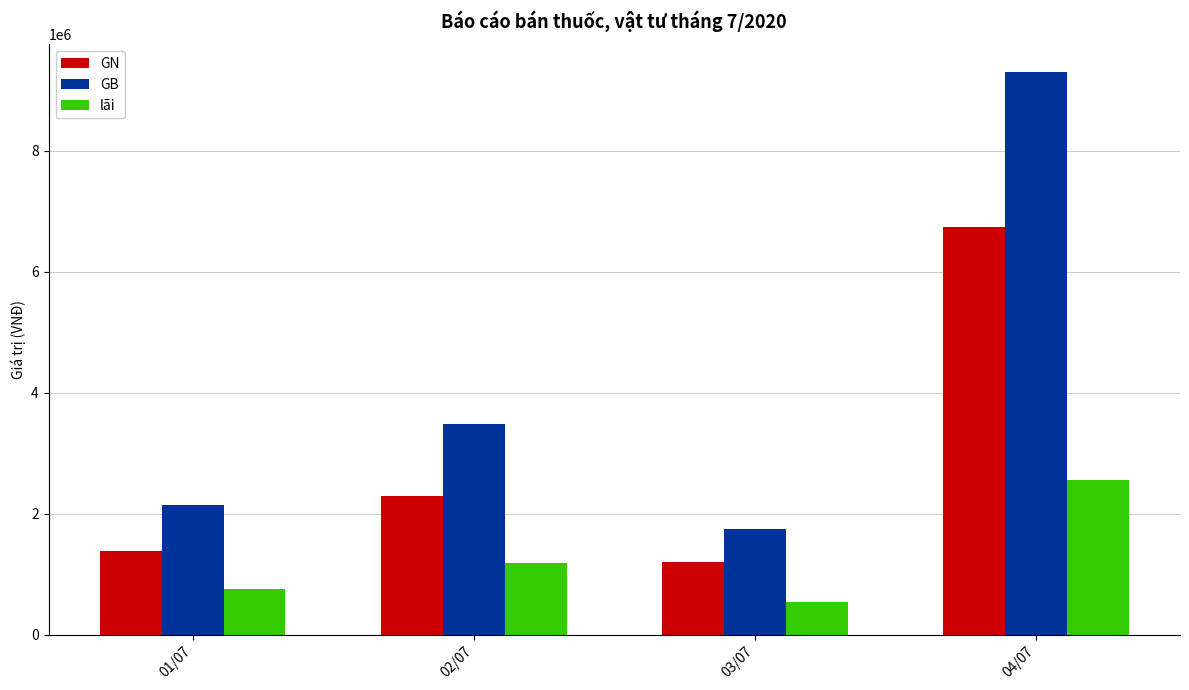

What is the smallest value displayed?

541458